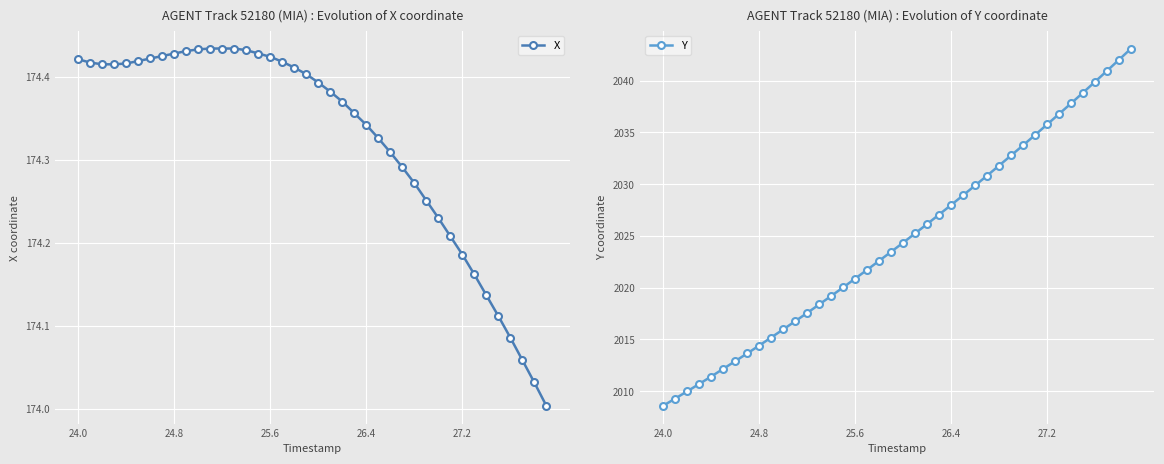

The X series shows 248.7 at 24.8. True or false?

False